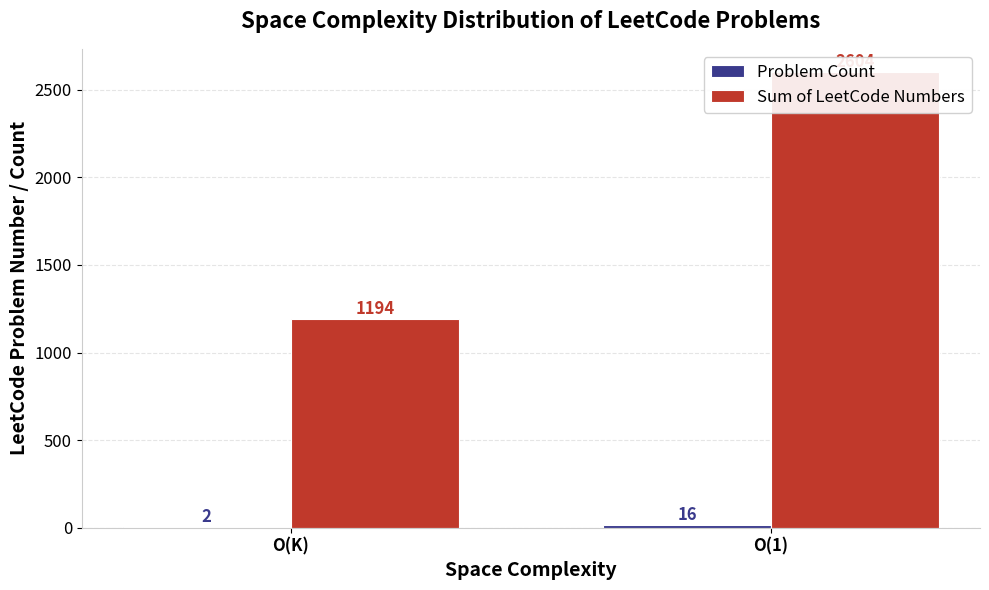

Are the bars grouped side by side (vs. stacked)?

Yes